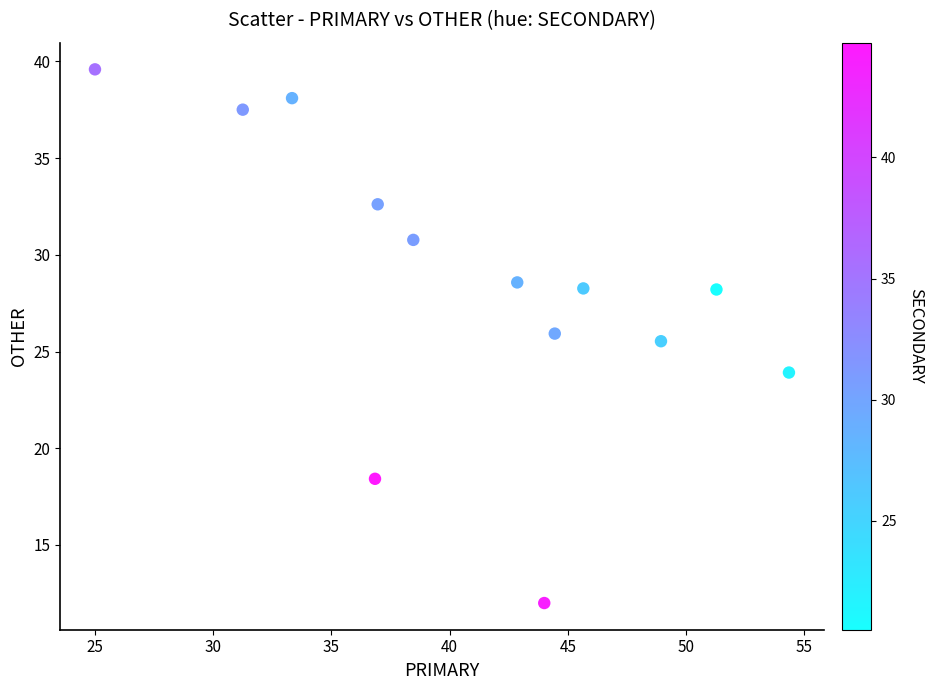

What Y value in the scatter plot is closest to 25?

25.5